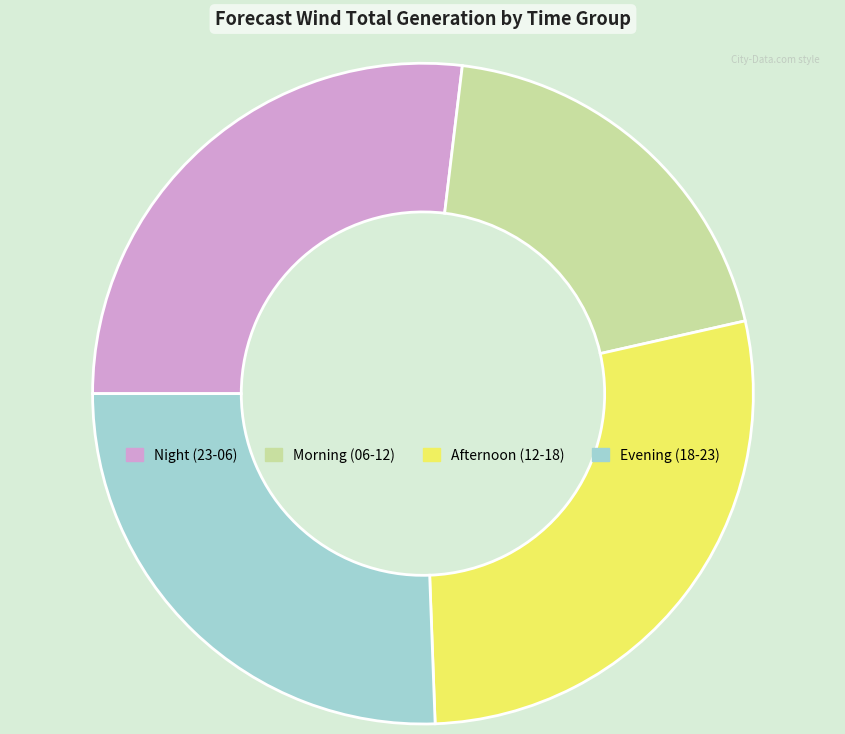

Is there any slice that represents more than half of the pie?

No